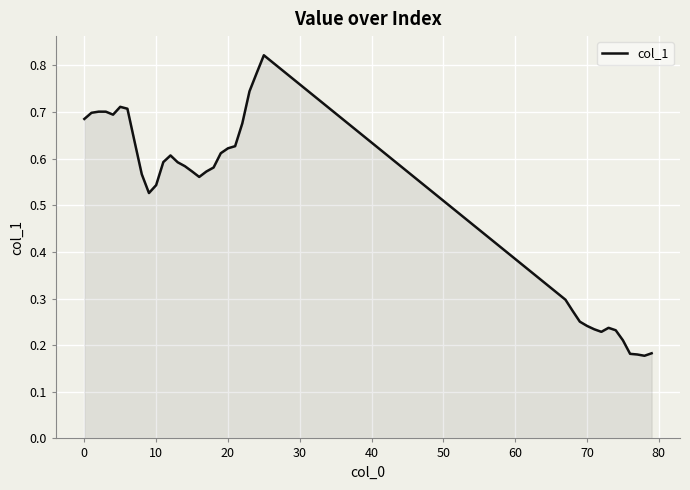

How many lines are shown in the chart?

1